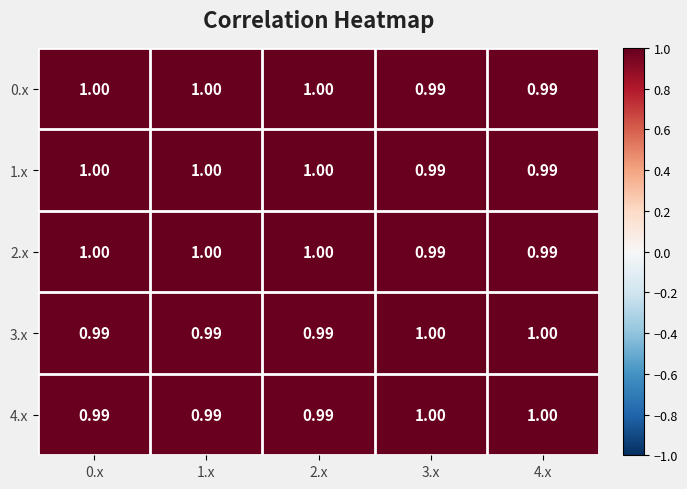

How many categories are shown in the chart?

5